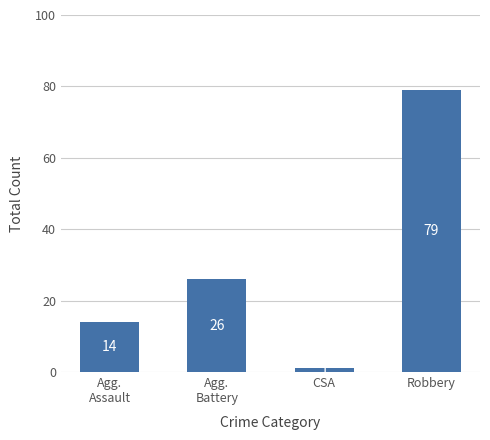

Are the bars horizontal?

No